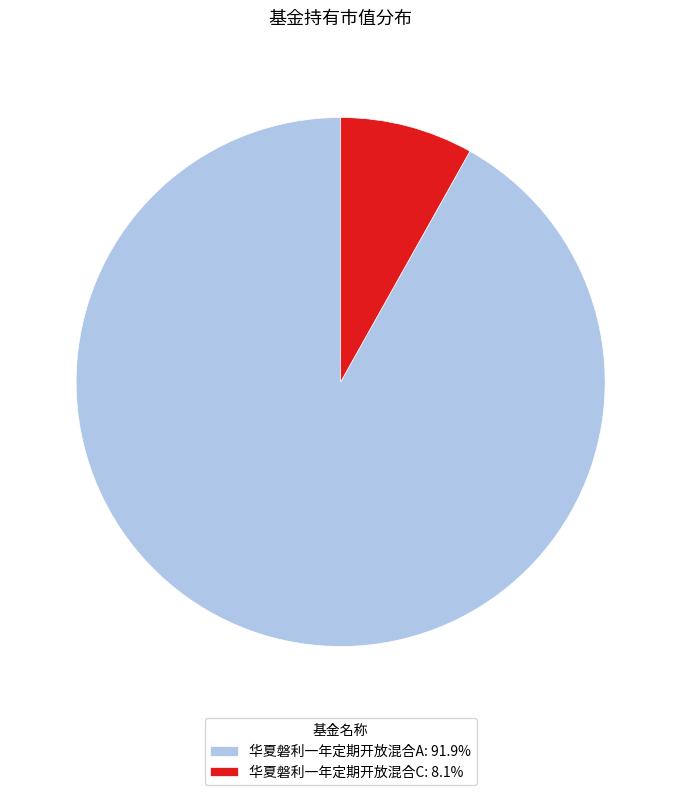

Is the sum of 华夏磐利一年定期开放混合A: 91.9% and 华夏磐利一年定期开放混合C: 8.1% greater than half?

Yes